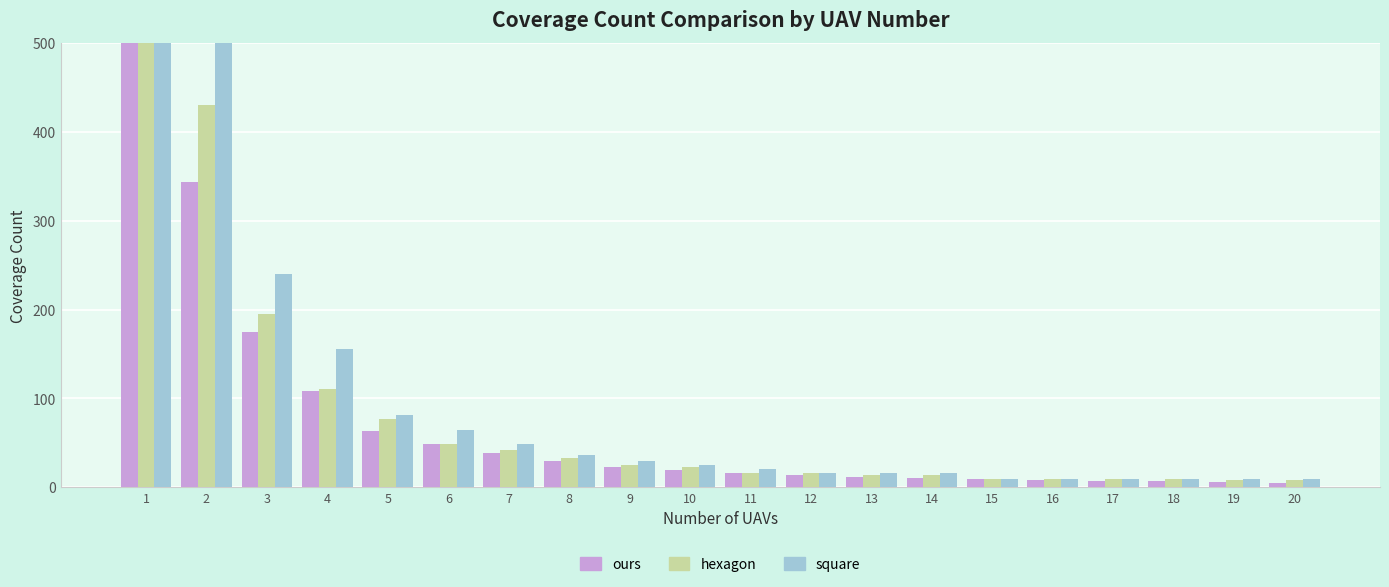

What is the sum of all hexagon values?

4813